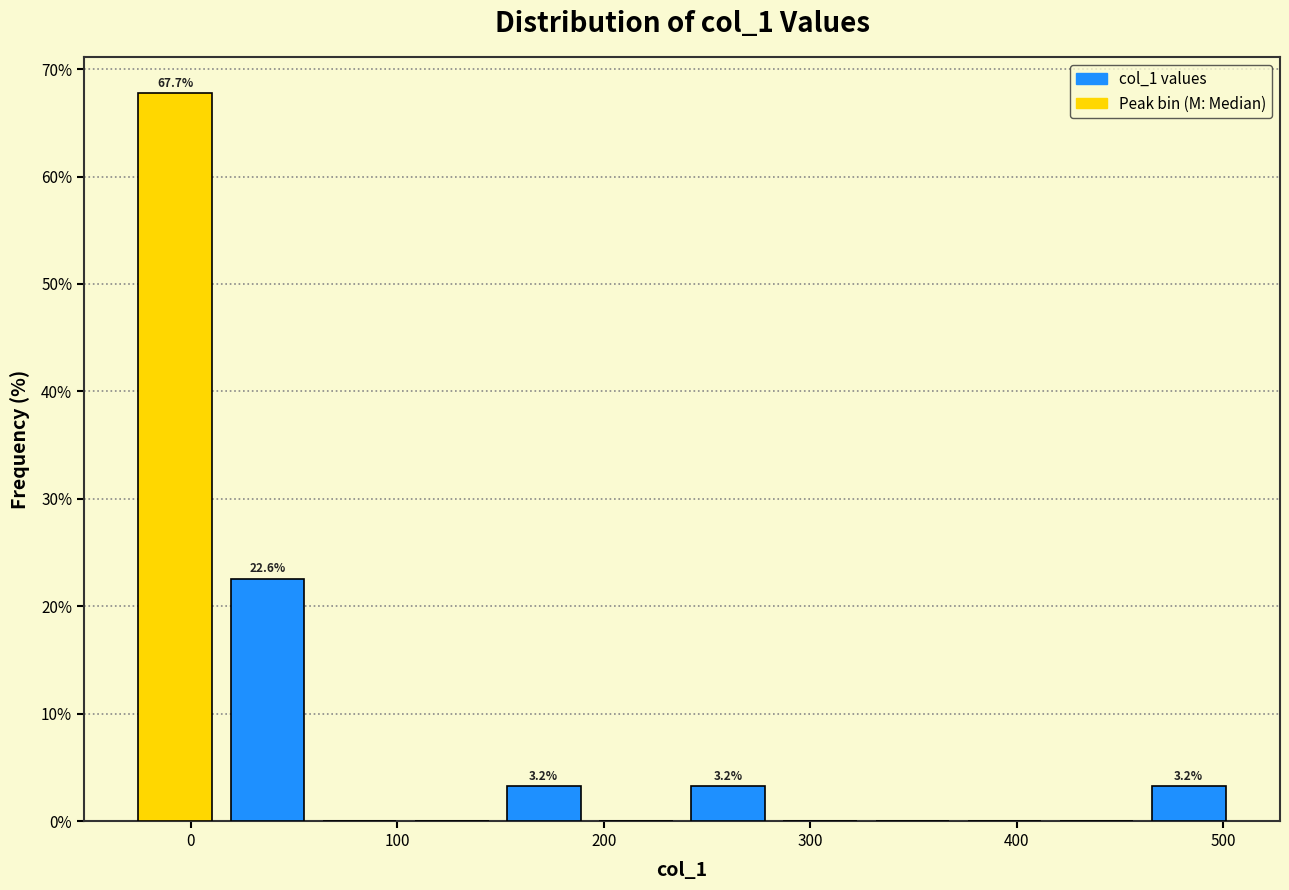

Over which range of the x-axis is the bar tallest?

-30 to 10